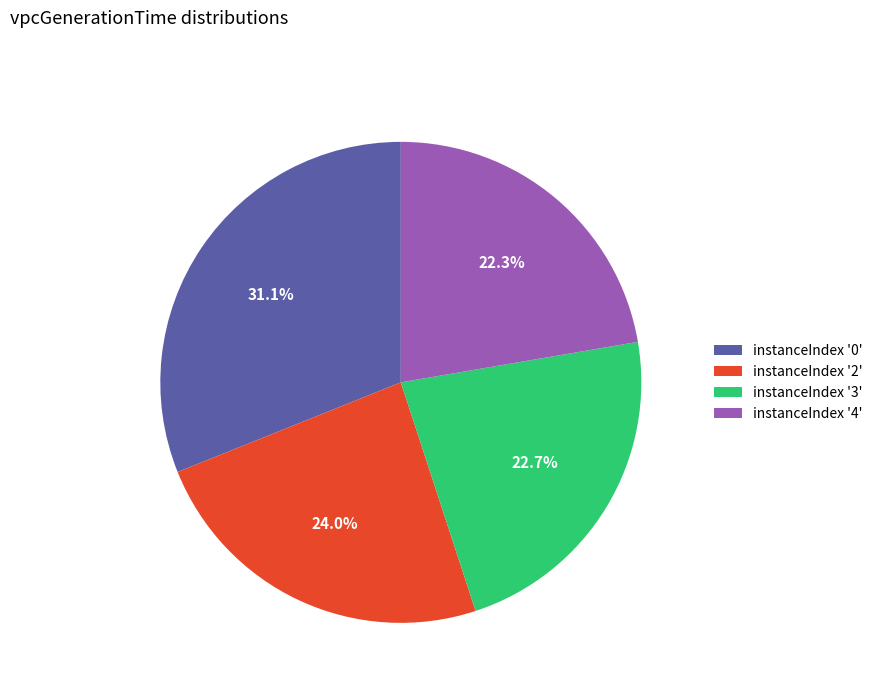

Combined, do instanceIndex '2' and instanceIndex '3' account for over 50%?

No